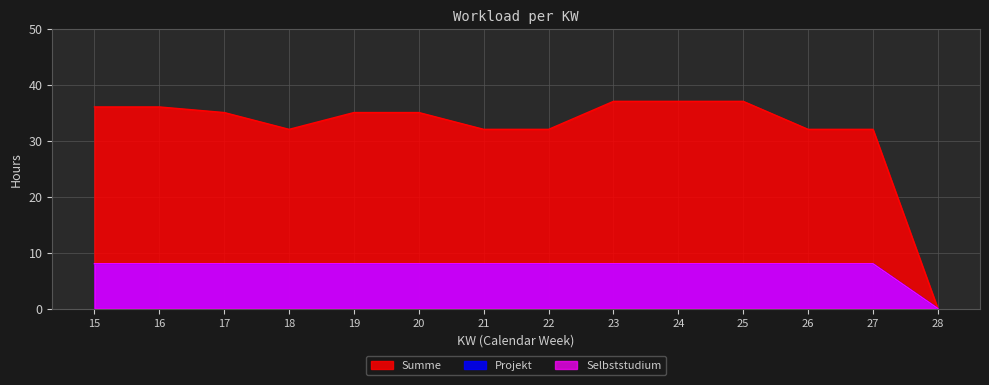

What is the value of the Projekt point at the 8th from the left?

8